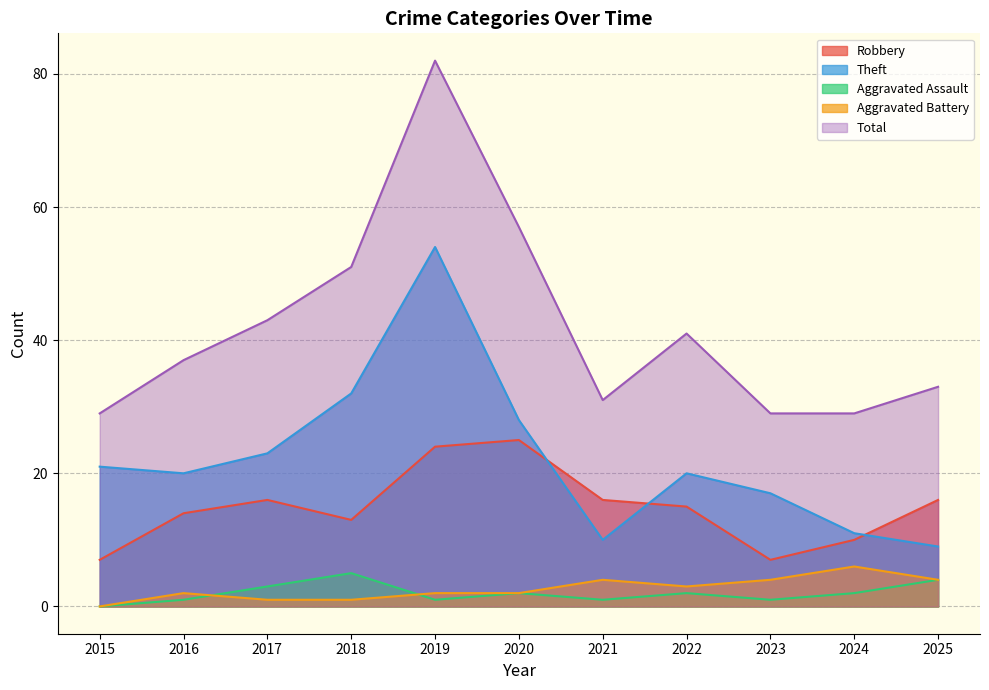

True or false: Aggravated Assault and Total intersect in this chart.

False